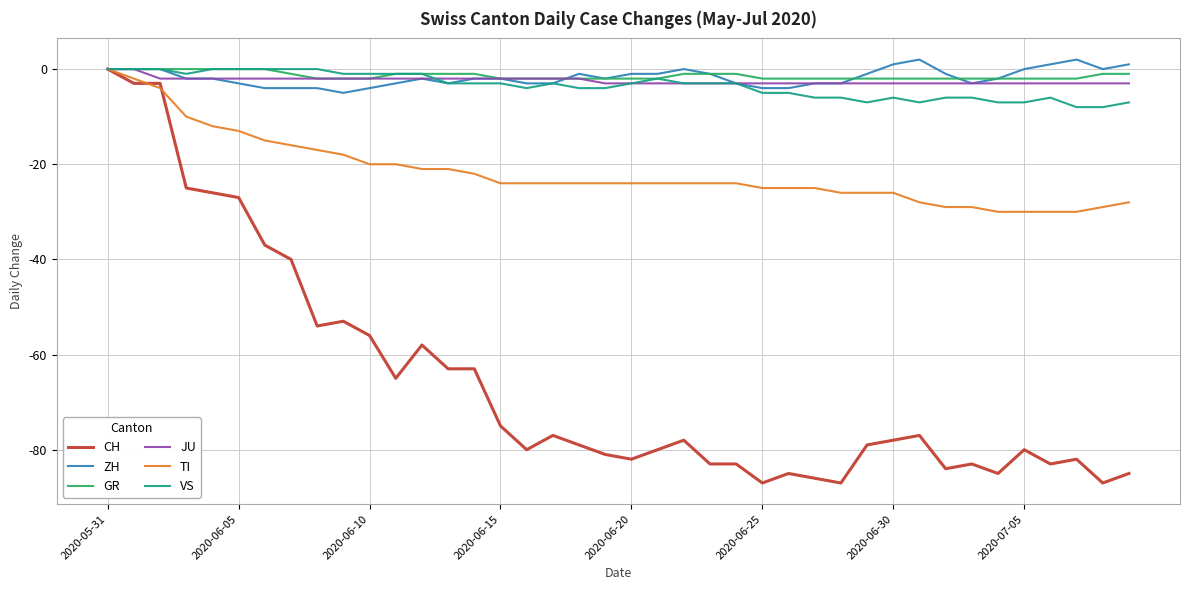

What is the minimum value for ZH?

-5